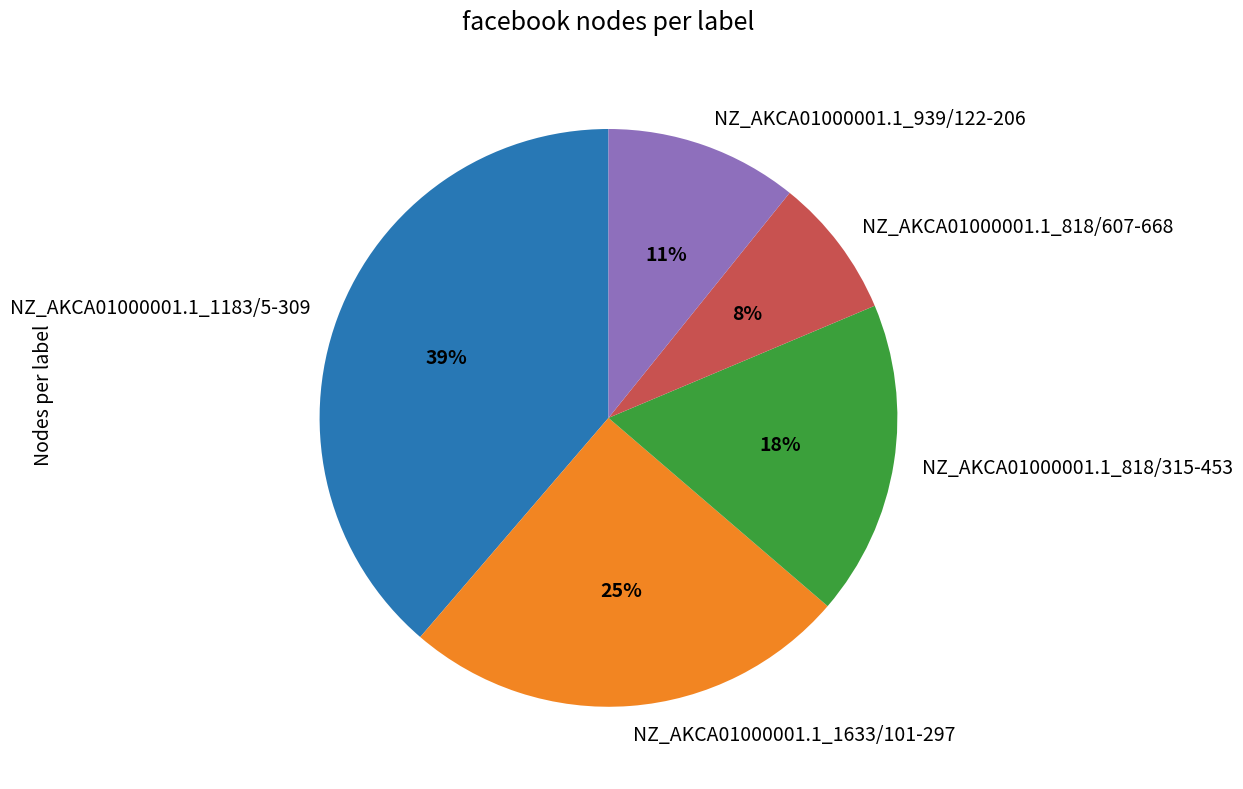

What percentage is the NZ_AKCA01000001.1_818/315-453 slice, to the nearest percent?

18%